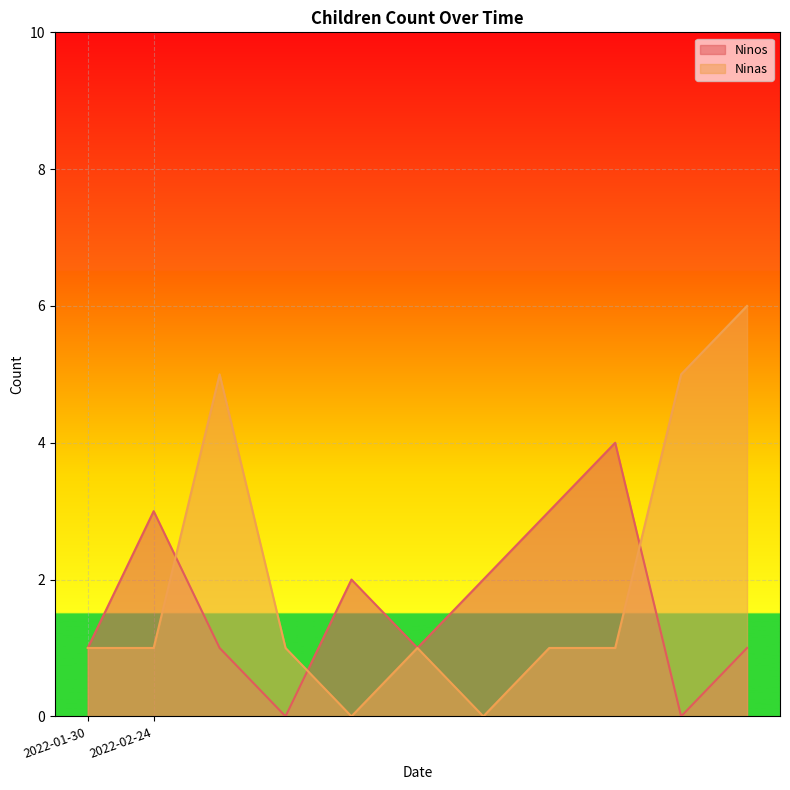

Does the chart display data point markers on the line(s)?

No